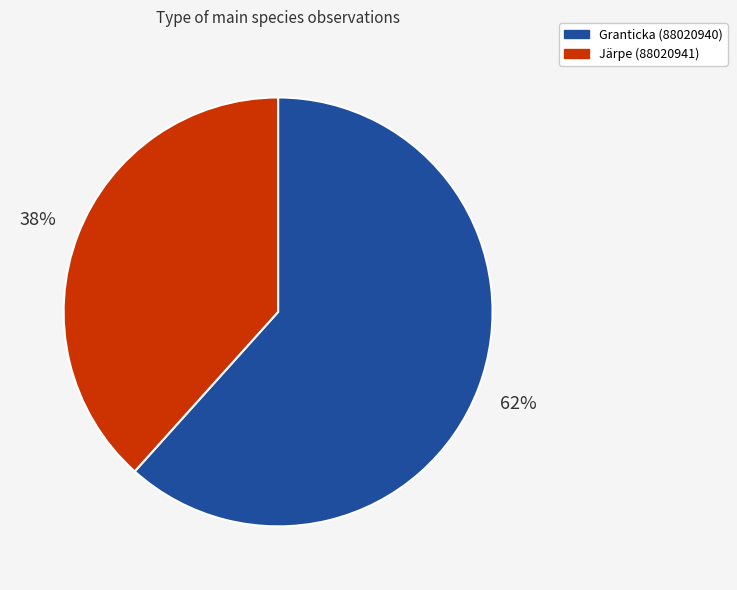

Rank the categories by value from highest to lowest.

Granticka (88020940), Järpe (88020941)